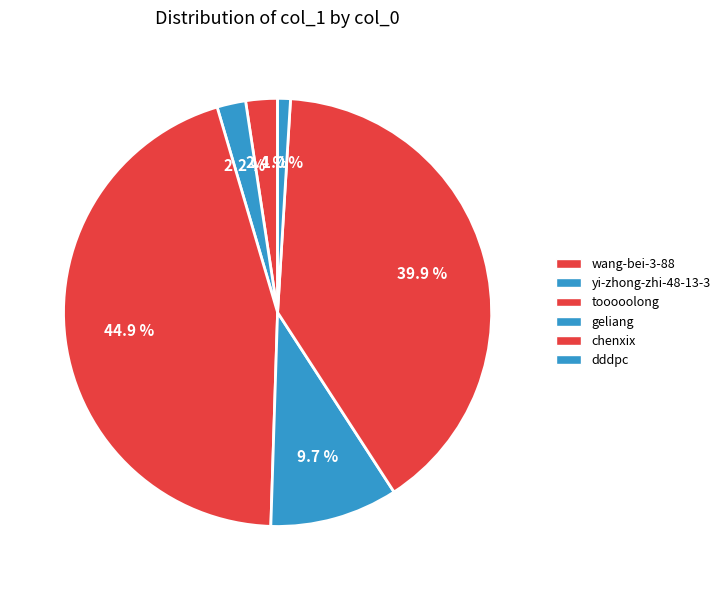

What is the total percentage of dddpc and chenxix?

40.8%